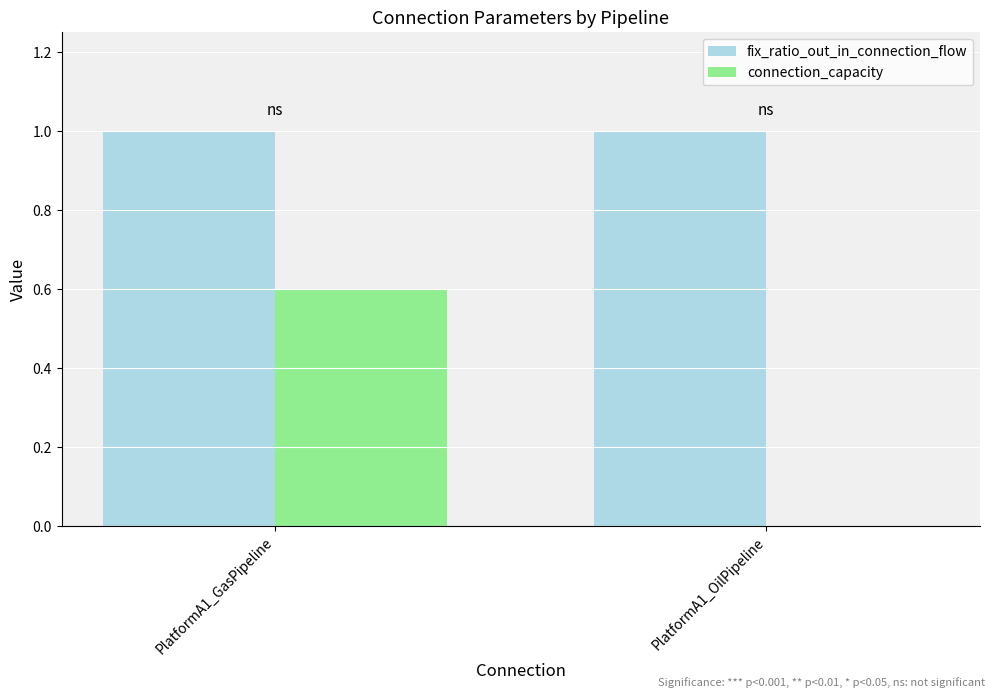

Is it true that connection_capacity equals 0.0 at PlatformA1_OilPipeline?

True